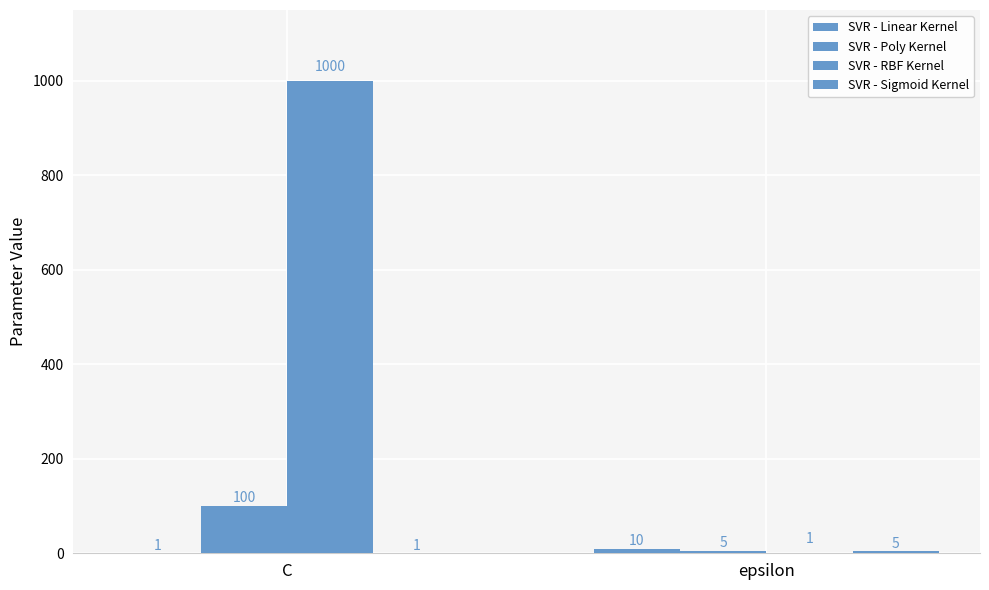

How many distinct data groups are displayed?

4